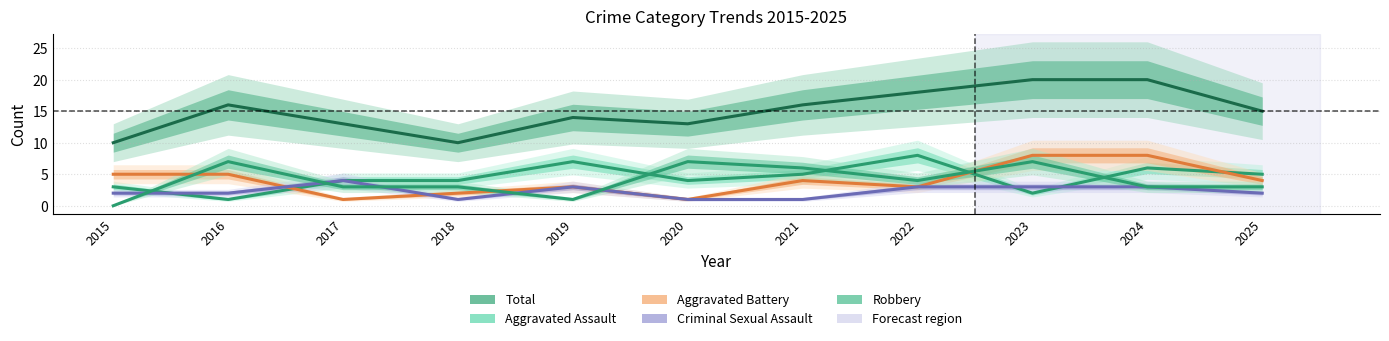

What is the sum of all Criminal Sexual Assault values?

25